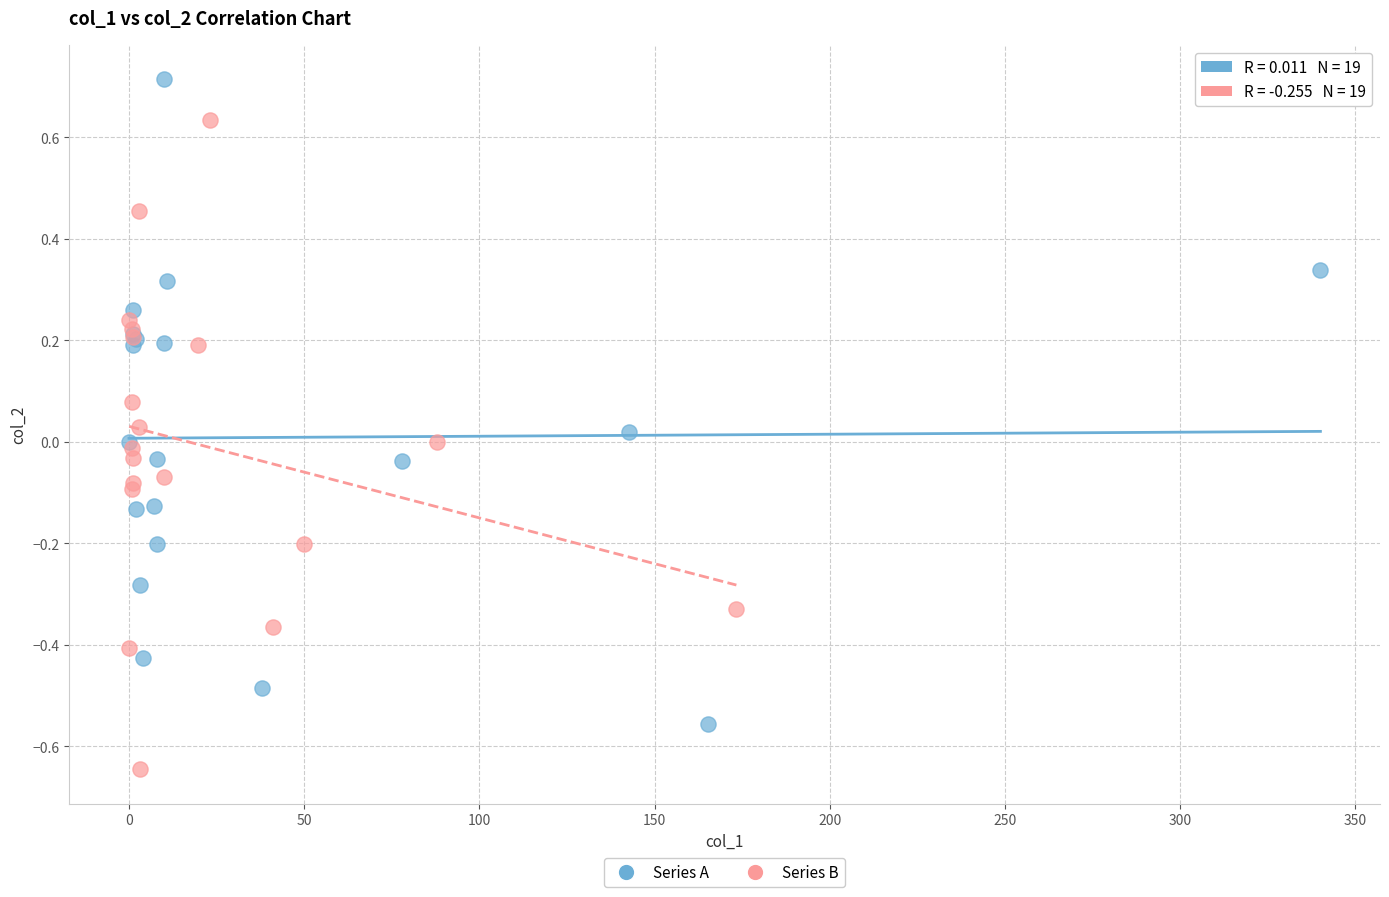

Which series contains the highest Y value?

Series A